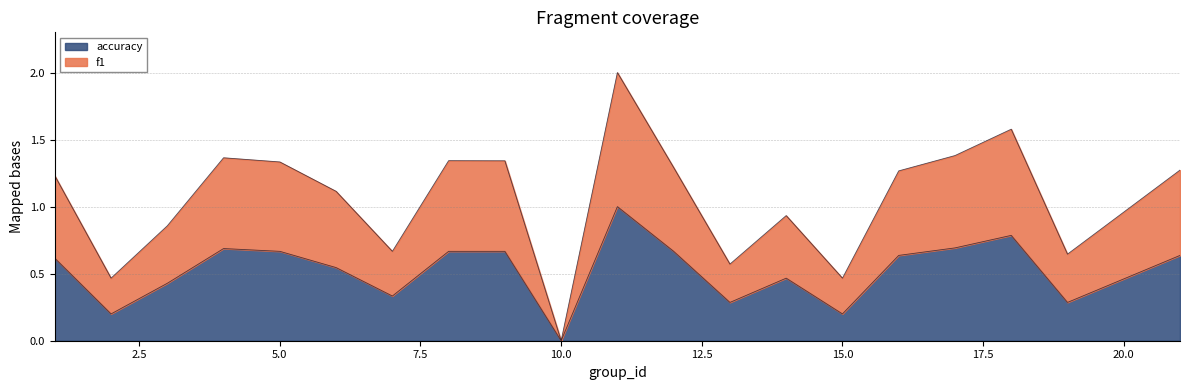

What is the maximum value for accuracy?

1.0